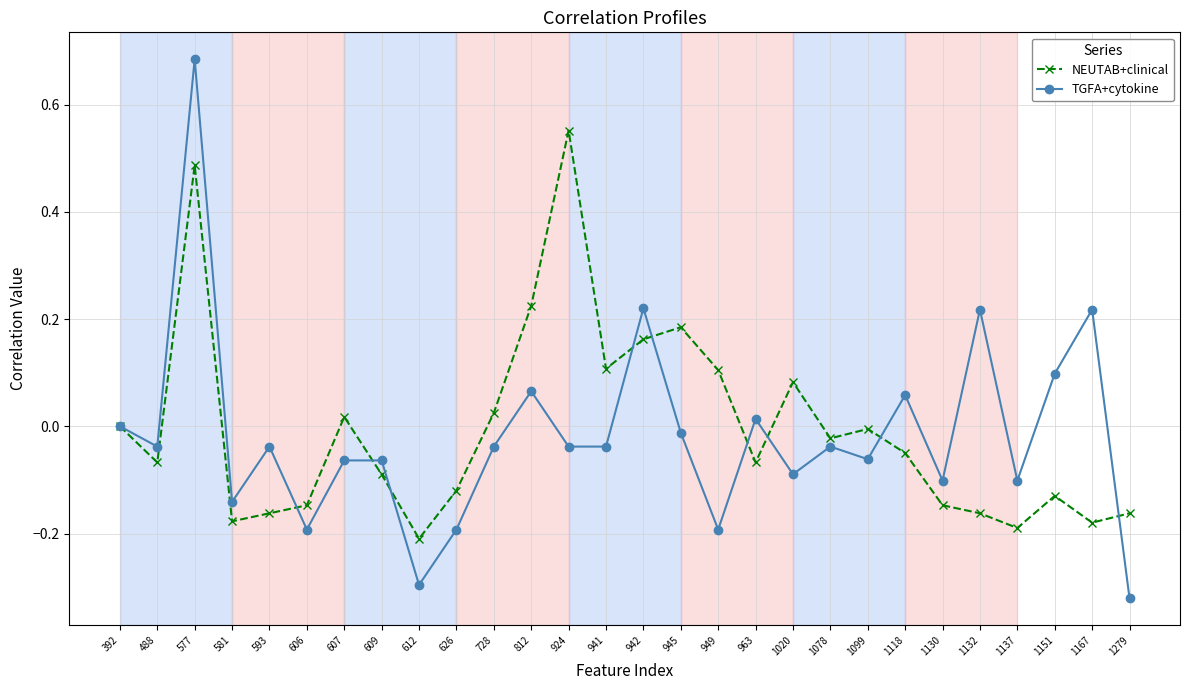

Which series has the largest range (max minus min)?

TGFA+cytokine